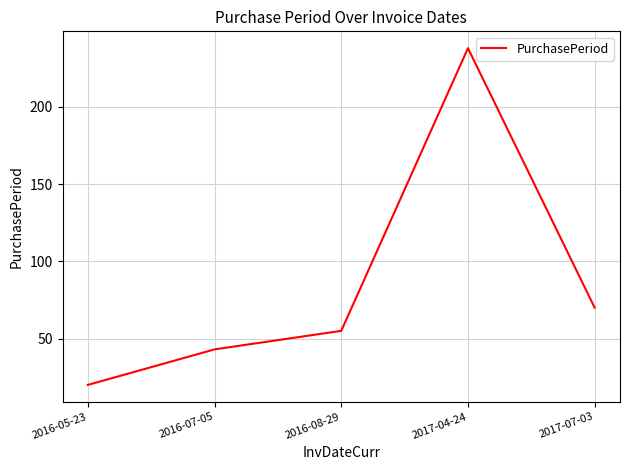

How many interior local peaks (higher than both neighbors) does the data have?

1